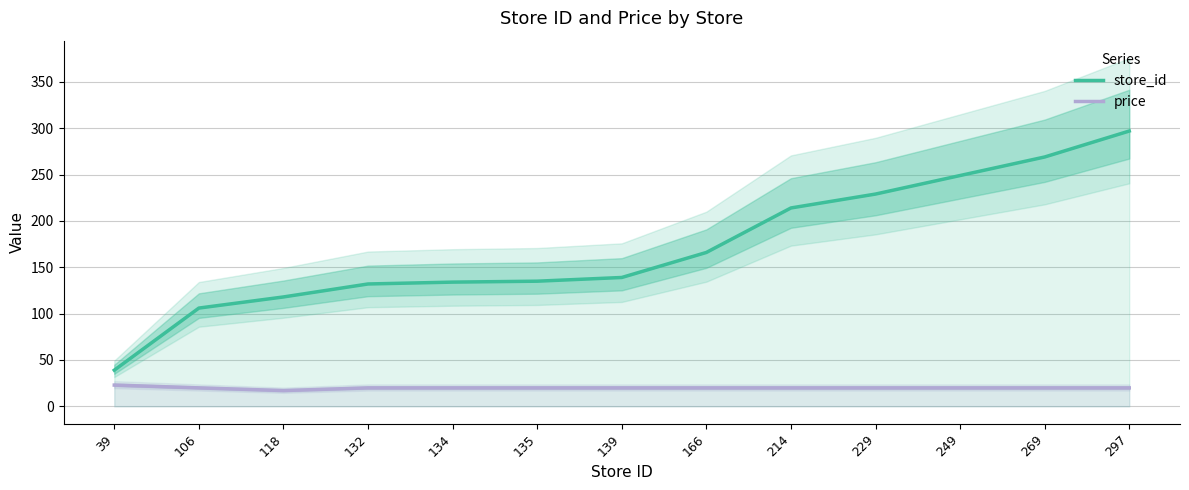

What is the average value of the price series?

19.9